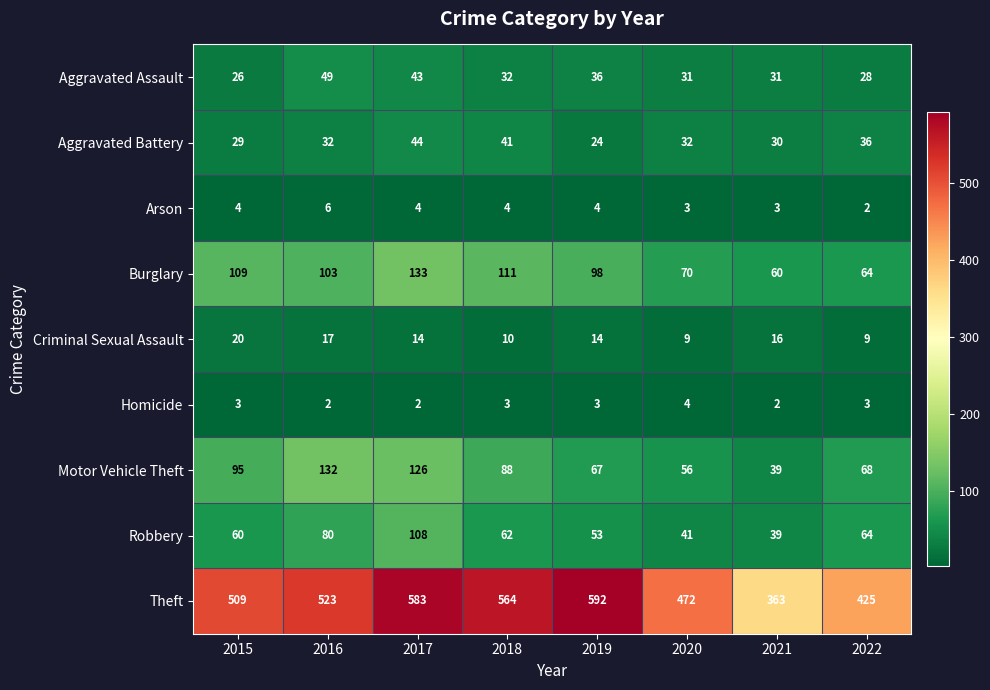

True or false: Aggravated Assault has a value of 48 at 2022.

False